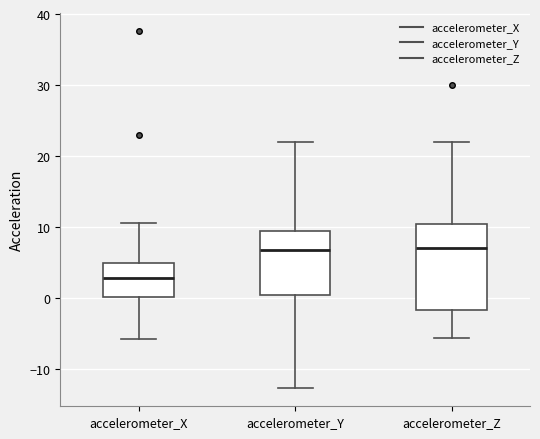

Reading left to right, read every box against the y-axis: the position of its median line, the range the box covers, and the ends of its whiskers. The values are not printed on the chart, so give them approximately, as read against the axis.

accelerometer_X: median 3, box 0 to 5, whiskers -6 to 11
accelerometer_Y: median 7, box 1 to 9, whiskers -13 to 22
accelerometer_Z: median 7, box -2 to 11, whiskers -6 to 22